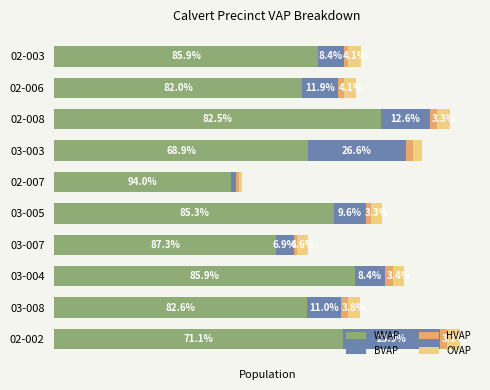

List the labels in order of HVAP value, smallest first.

03-007, 02-007, 02-003, 03-005, 02-006, 02-008, 02-002, 03-003, 03-008, 03-004